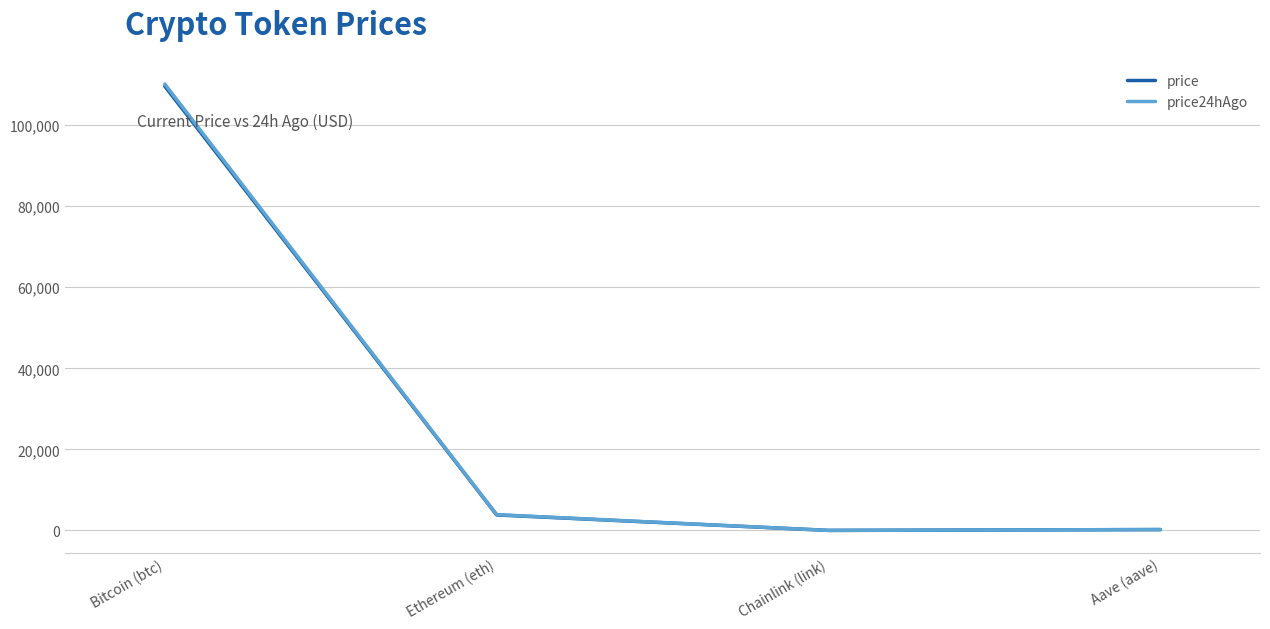

At which category does price24hAgo reach its first local valley?

Chainlink (link)